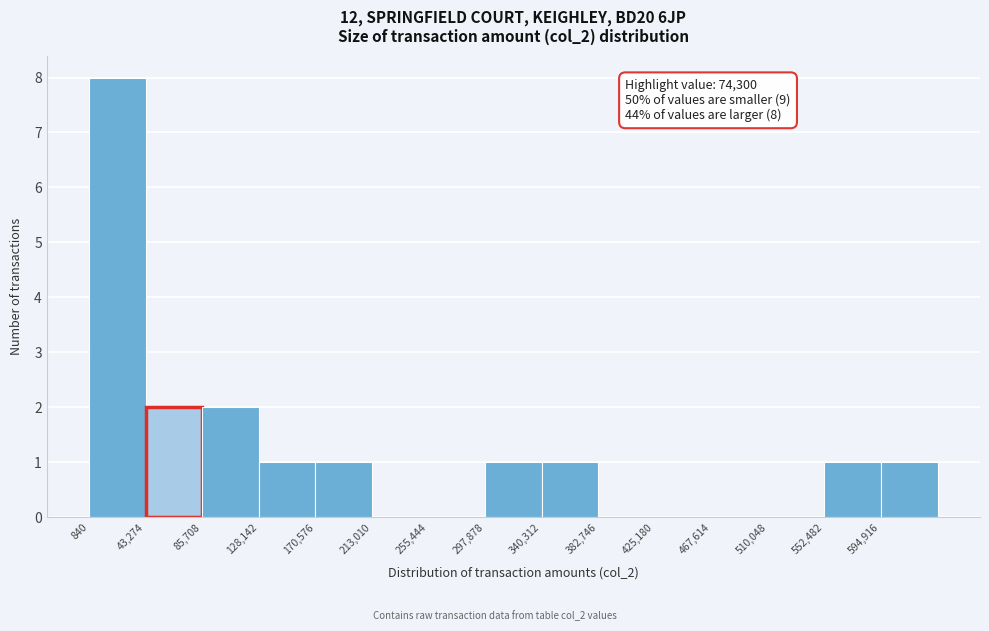

Which range on the x-axis has the tallest bar?

0 to 45000